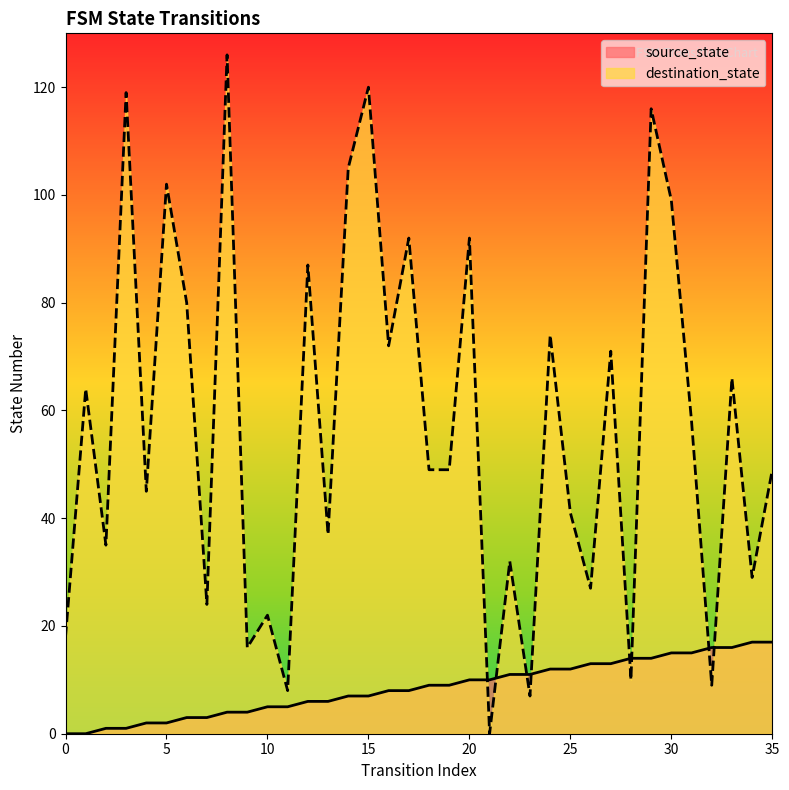

True or false: source_state and destination_state intersect in this chart.

True